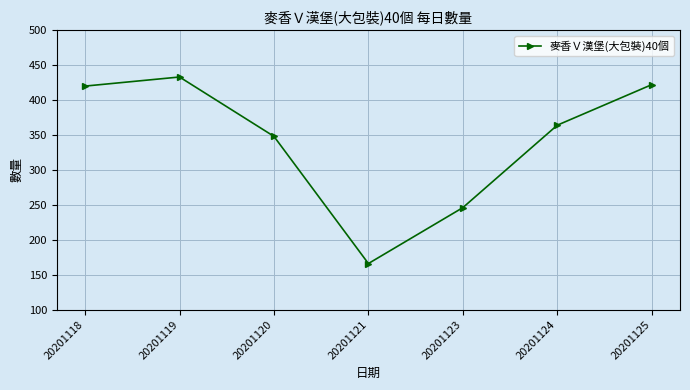

Reading left to right, what are all the values shown in this chart?

420	433	348	166	246	364	422